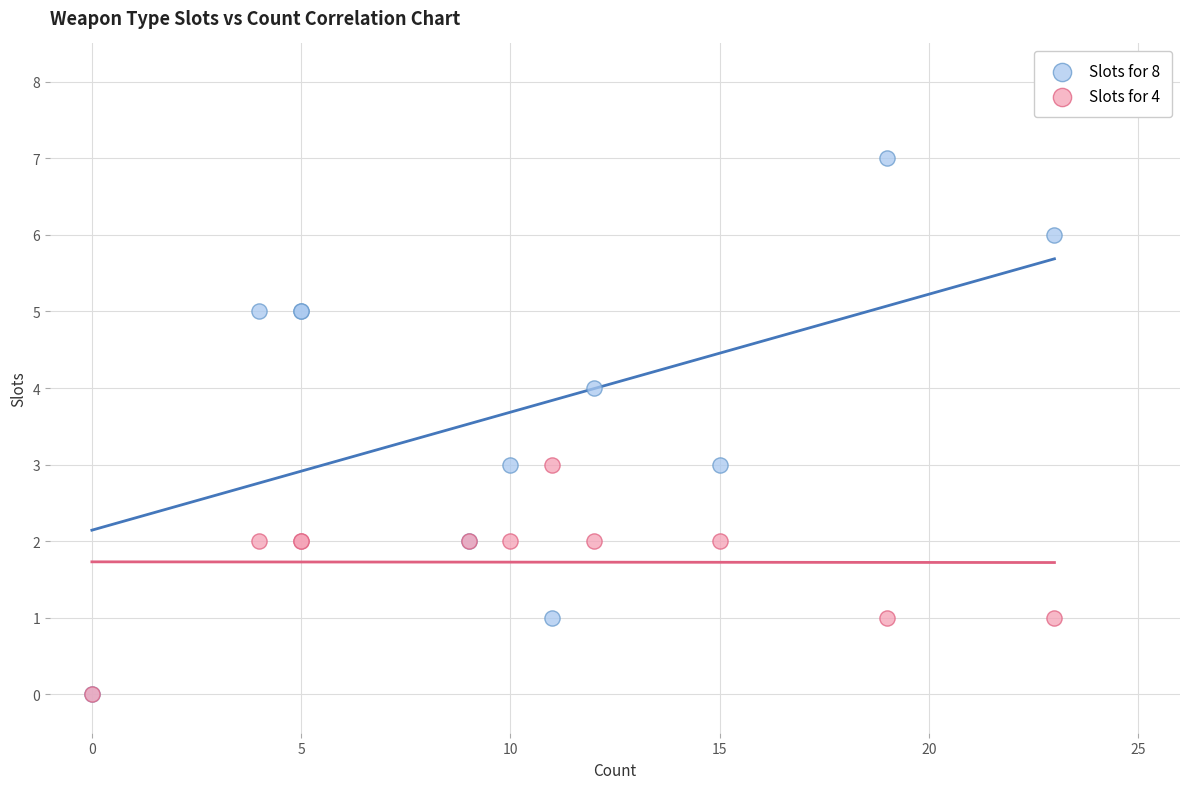

What are all the series names shown in the legend?

Slots for 8, Slots for 4